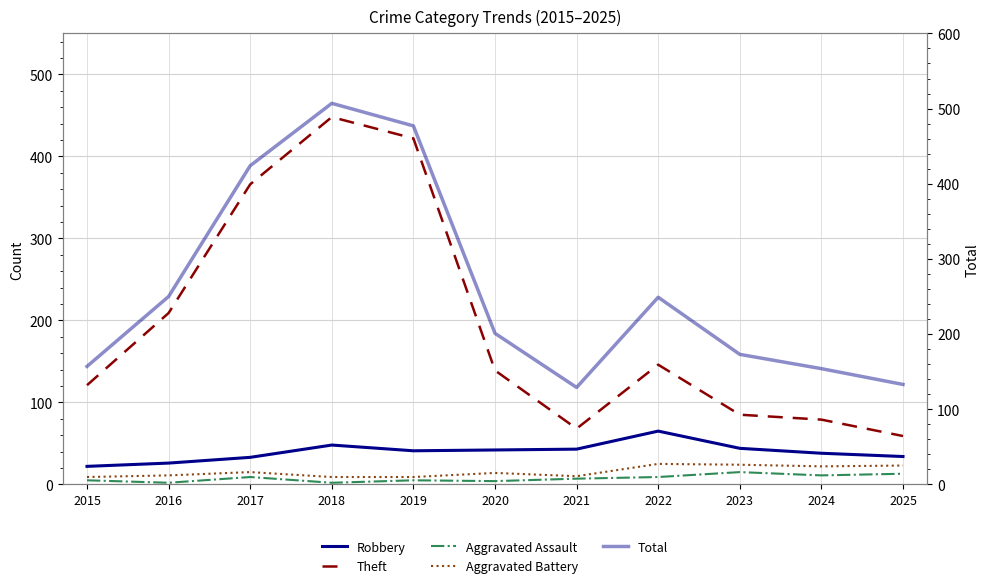

What is the spread (max minus min) of values at 2024?

143